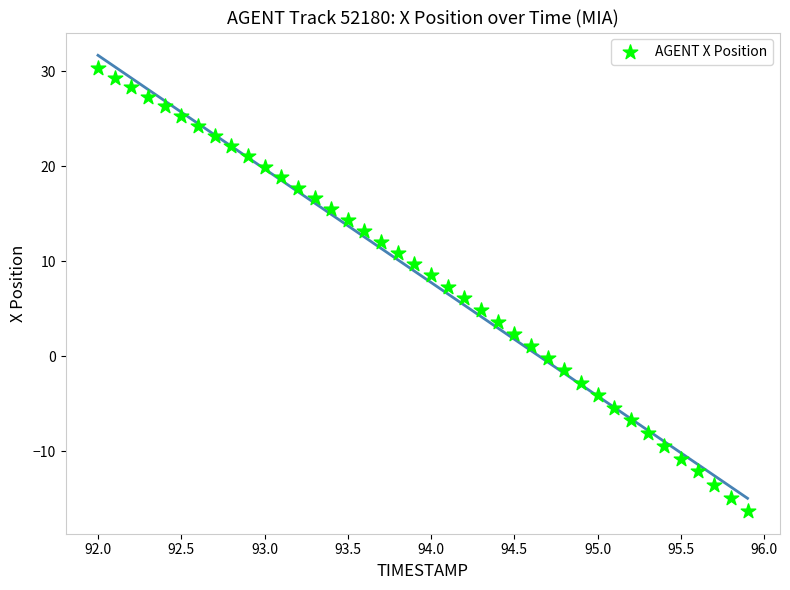

What is the range of Y values (max minus min)?

46.6